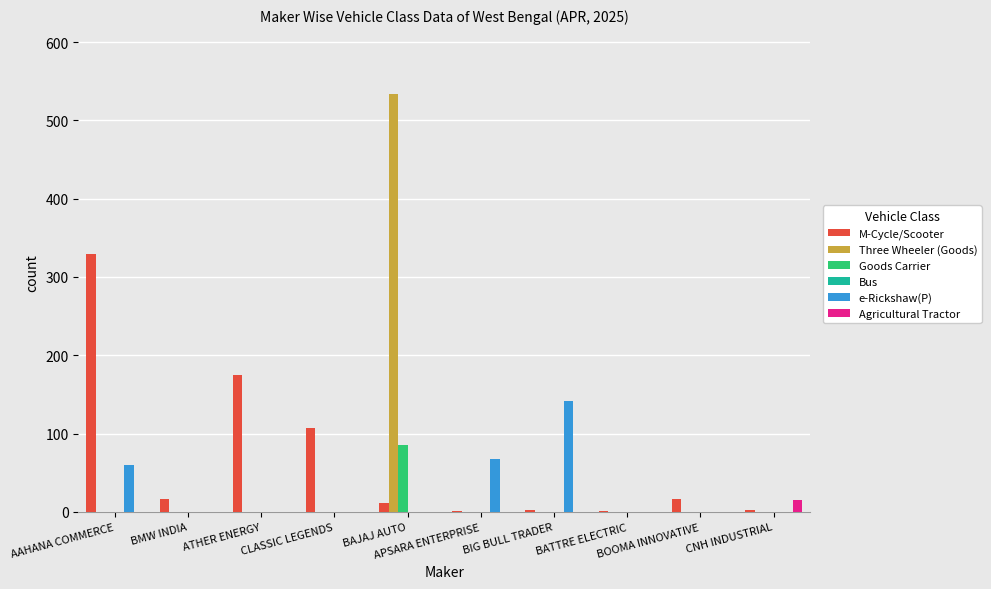

What is the maximum value shown in the chart?

533